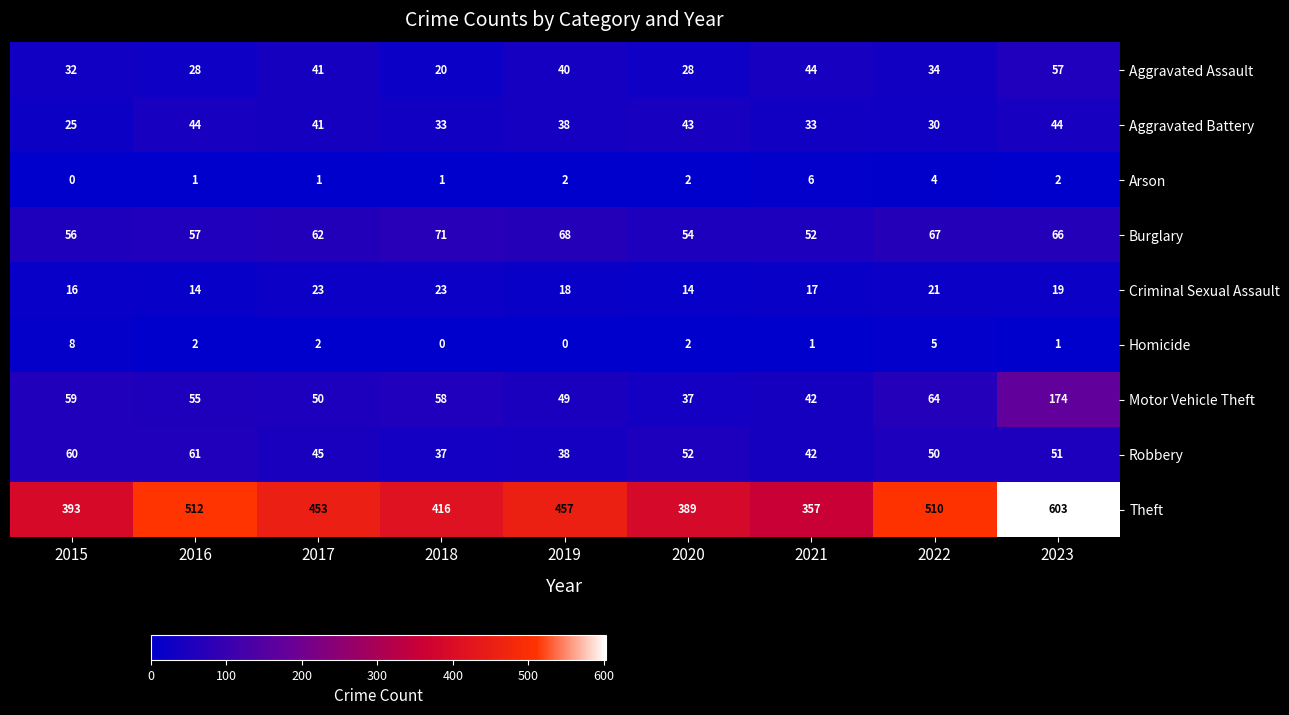

At how many categories does at least one series exceed 193?

9